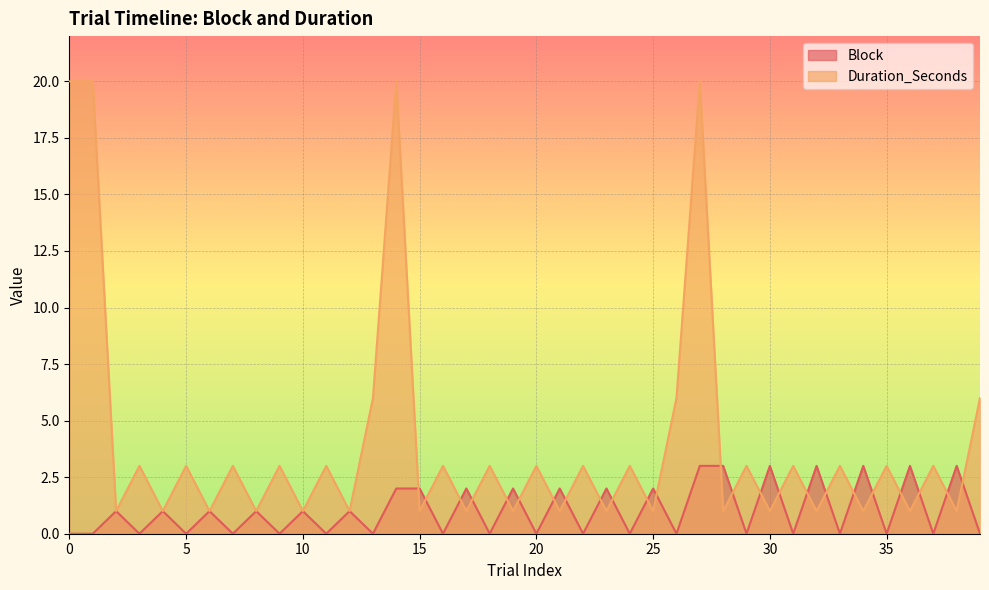

At how many categories does at least one series exceed 1?

34